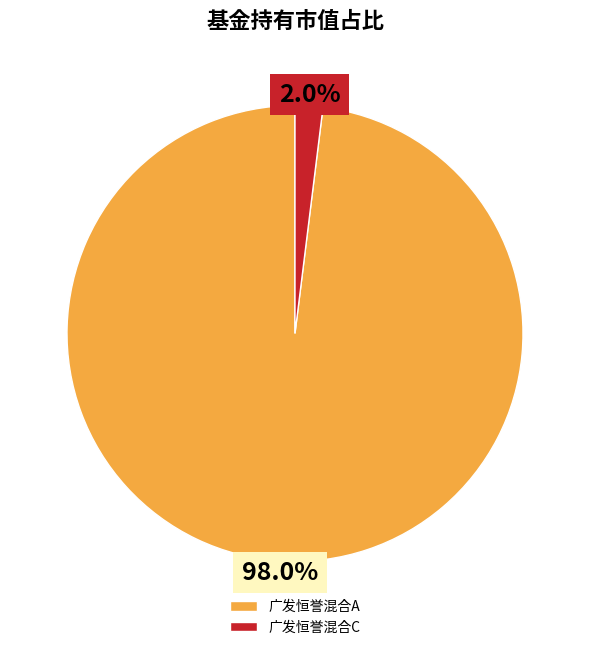

True or false: 广发恒誉混合C accounts for 2% of the total.

True